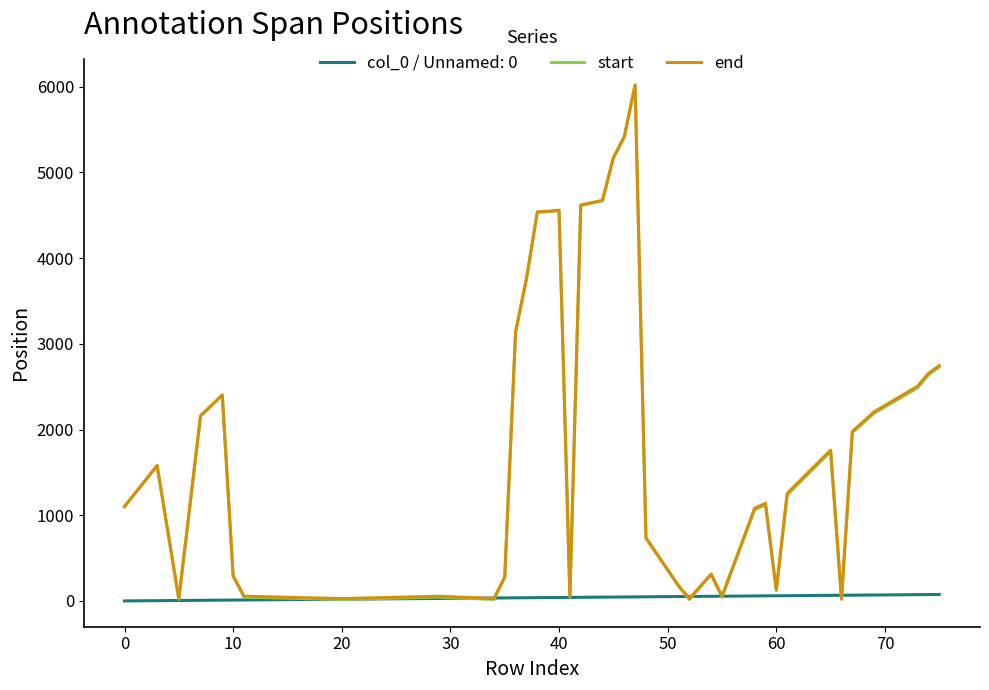

What is the highest value of the start series?

6014